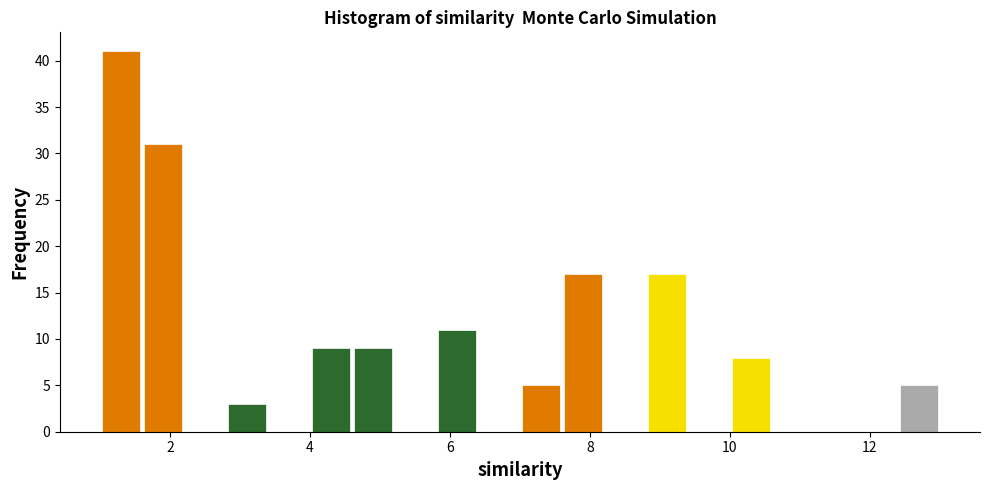

Around what value on the x-axis is the tallest bar? Give the approximate position of its centre, as read against the axis.

1.4